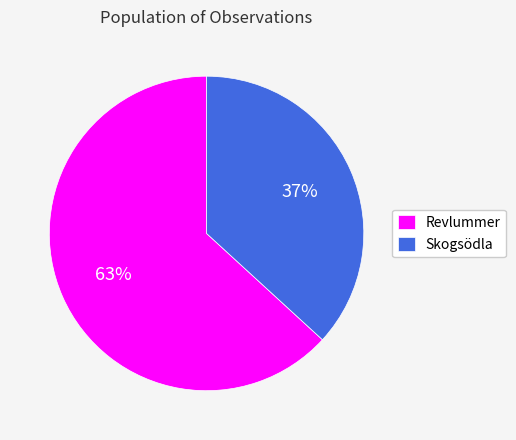

To the nearest percent, what portion does Revlummer represent?

63%